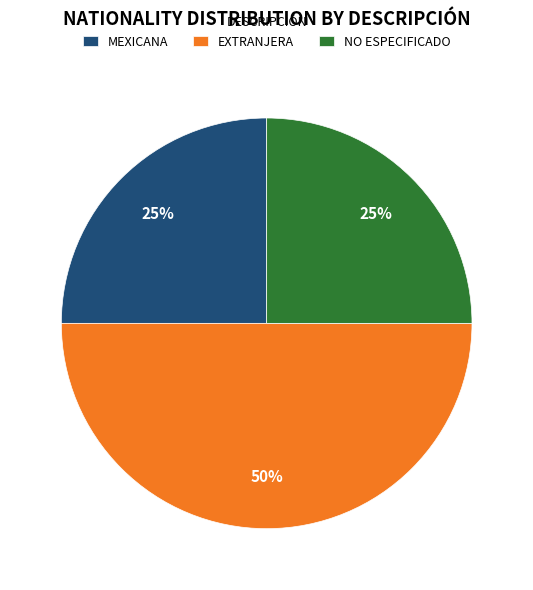

True or false: NO ESPECIFICADO accounts for 8% of the total.

False